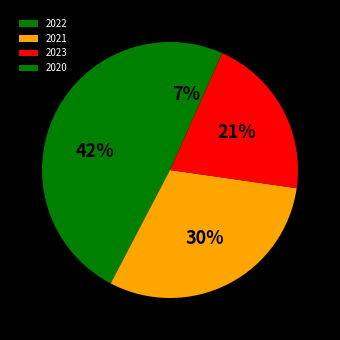

Which slice is the smallest?

2020